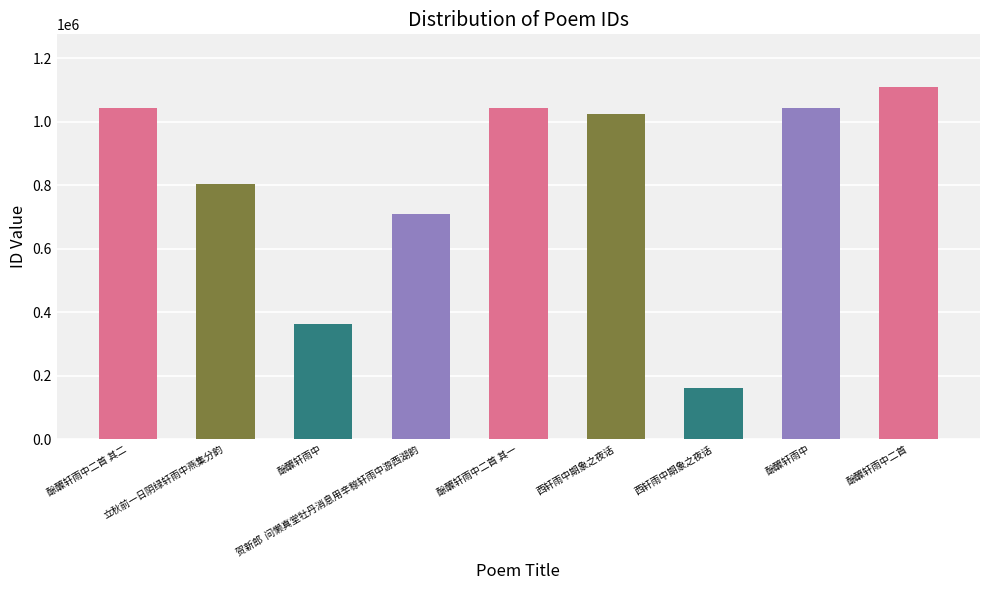

How many values are below 1026305?

4